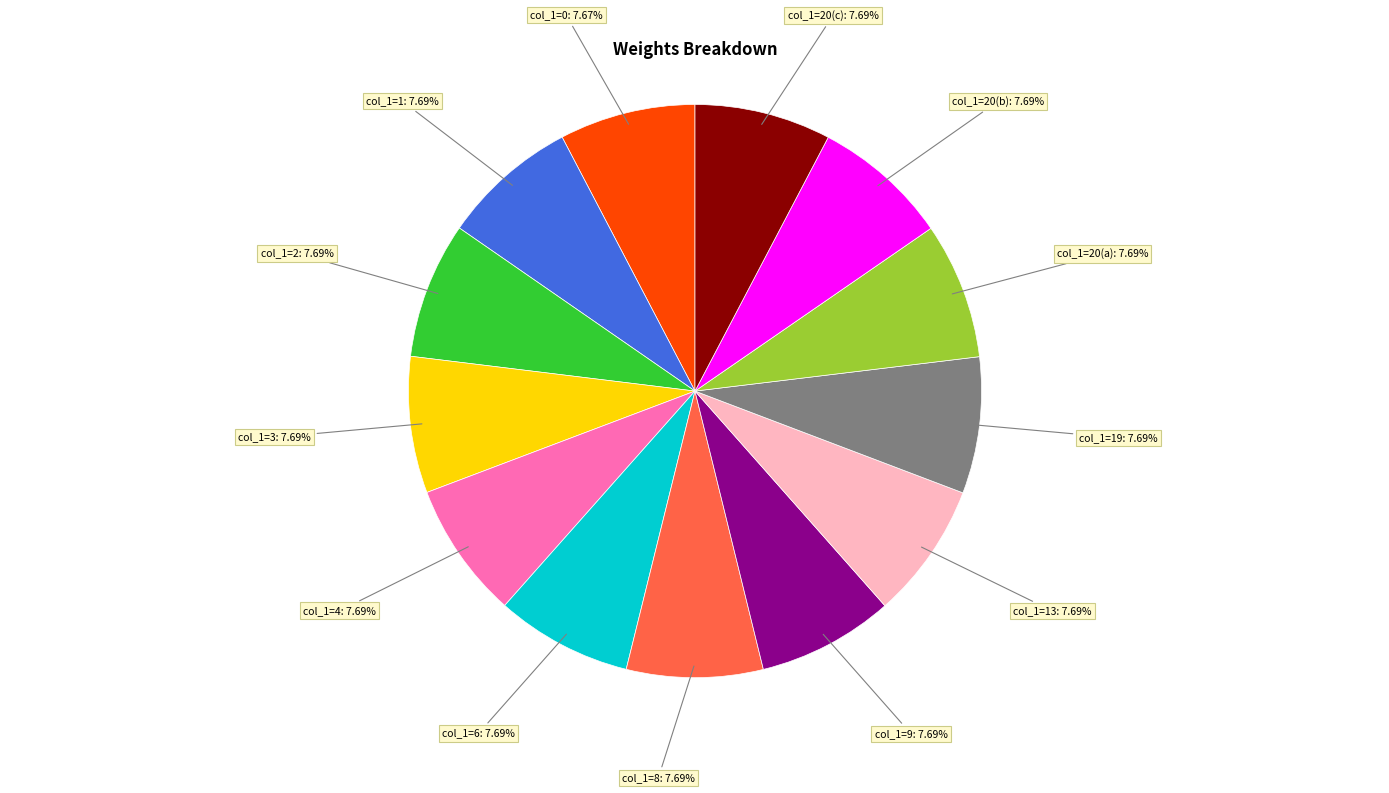

Is there a majority slice in this chart?

No